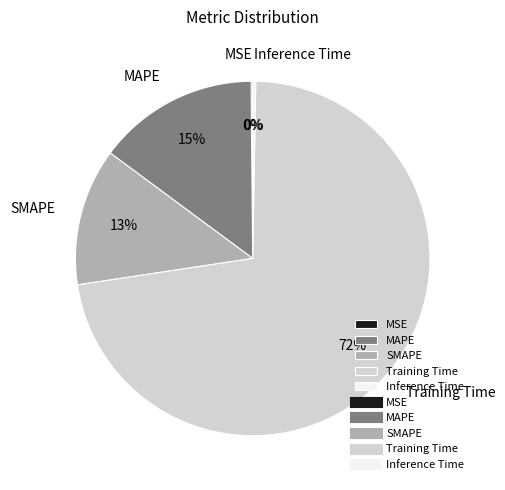

To the nearest percent, what portion does MAPE represent?

15%